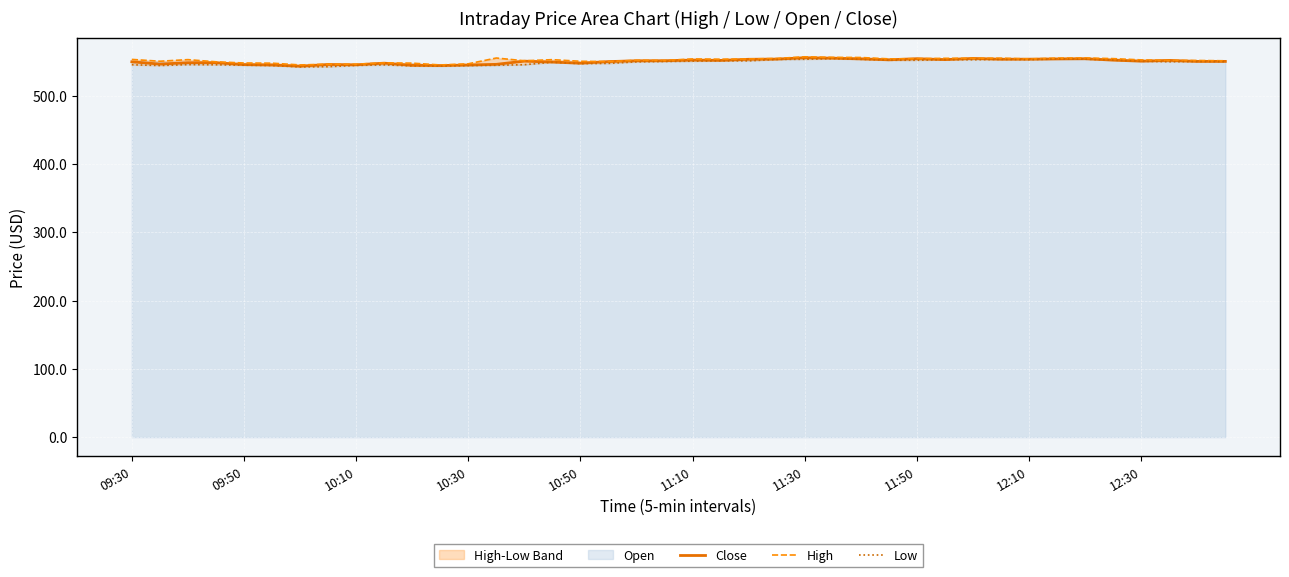

Where is the first local minimum for High?

09:50